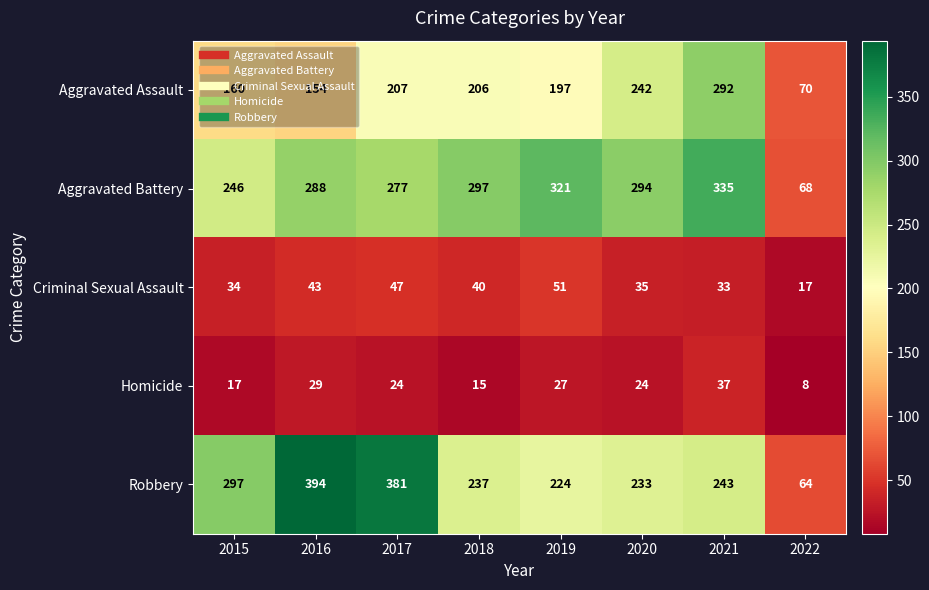

Which series has the largest total across all categories?

Aggravated Battery